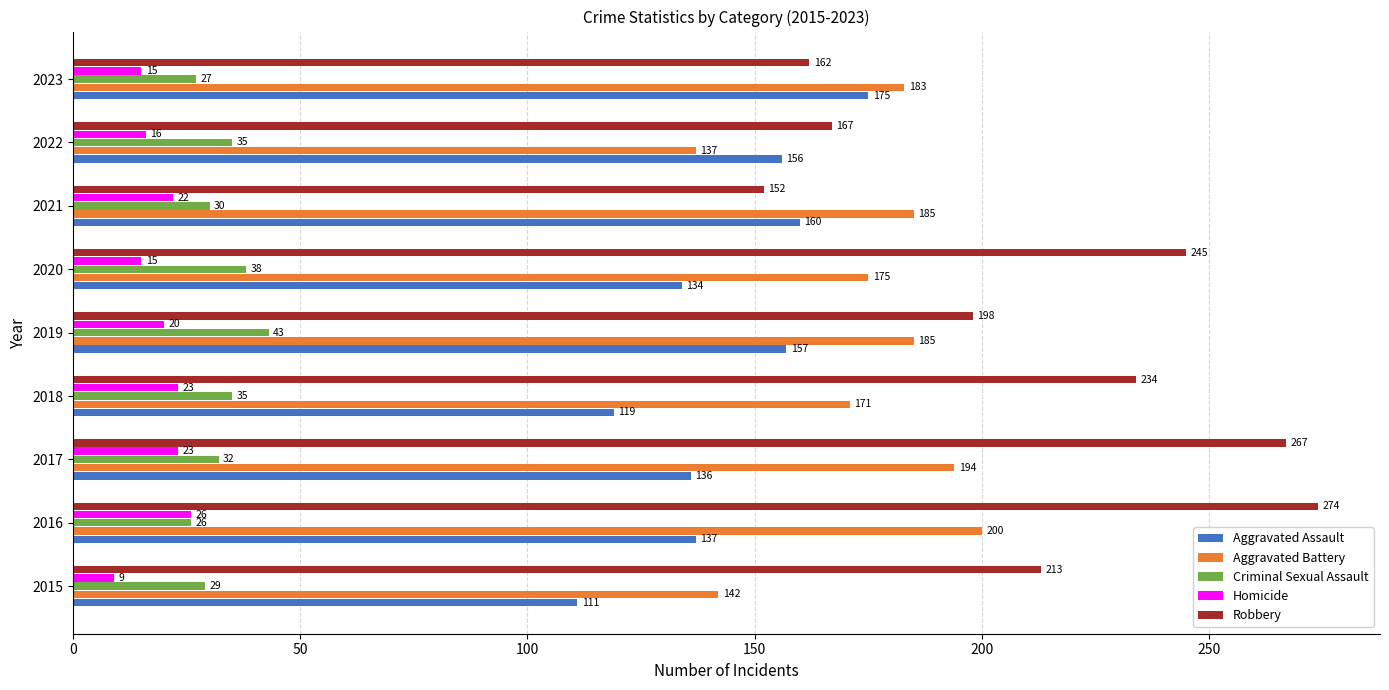

The value of Aggravated Battery at 2022 is 137. True or false?

True